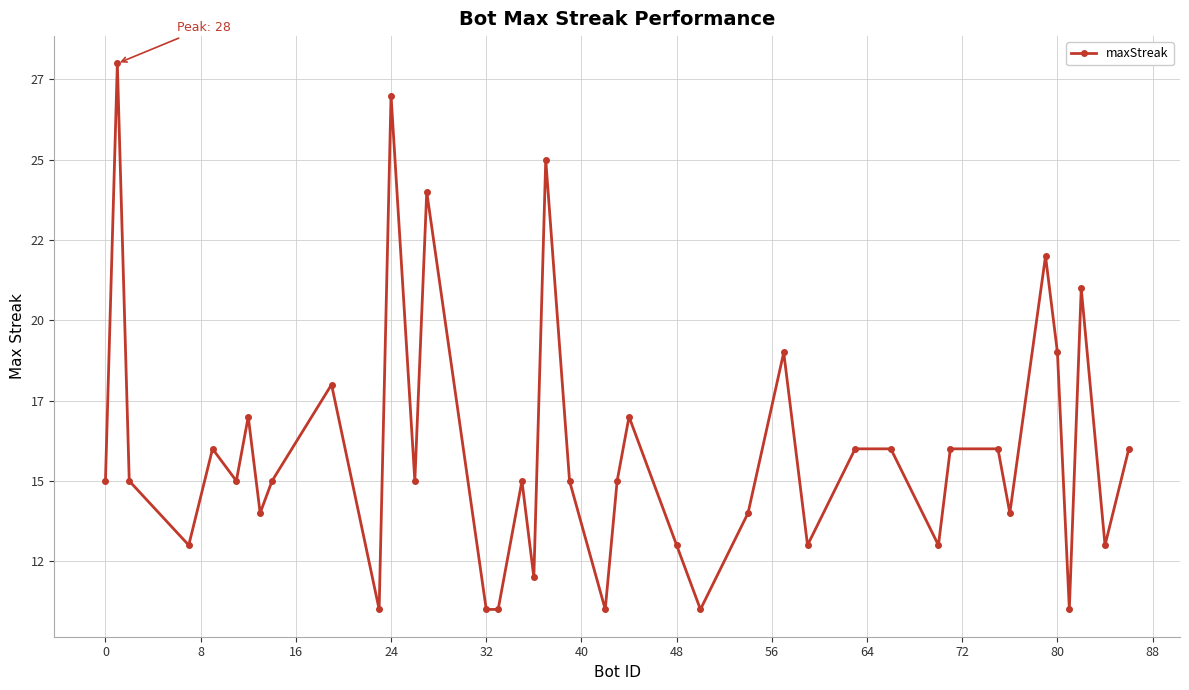

Does the chart have visible grid lines?

Yes